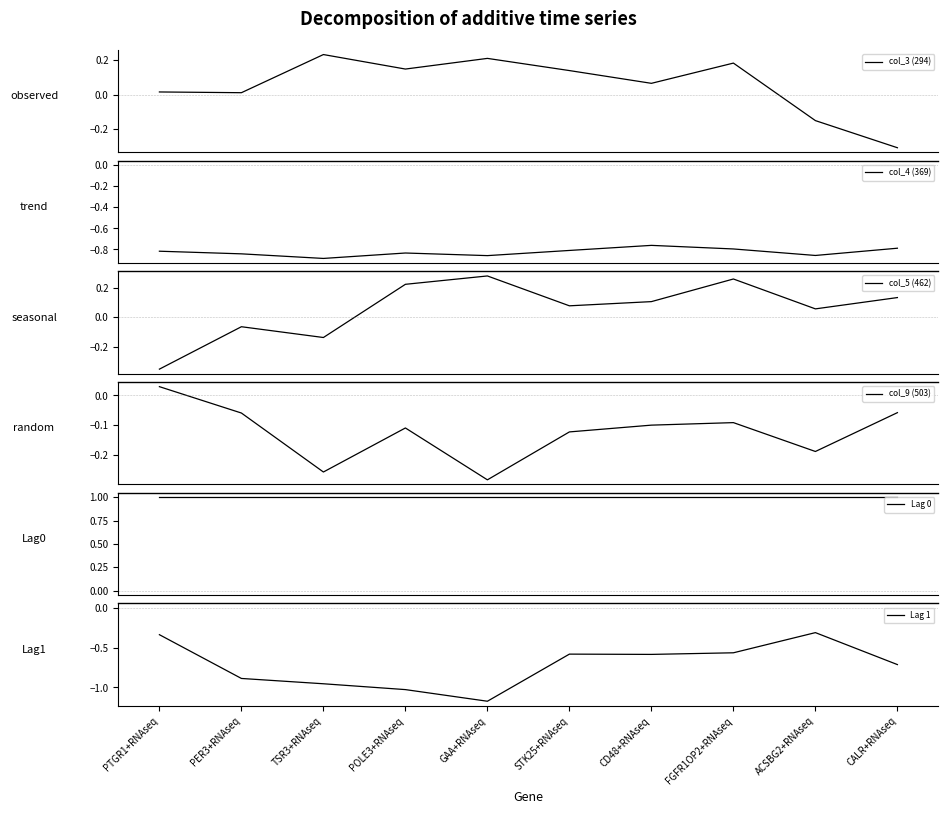

Count the number of categories in the chart.

10